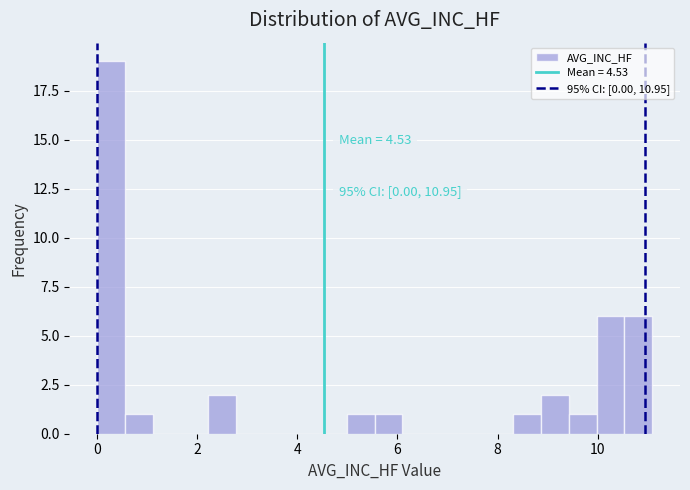

Around what value on the x-axis is the tallest bar? Give the approximate position of its centre, as read against the axis.

0.2